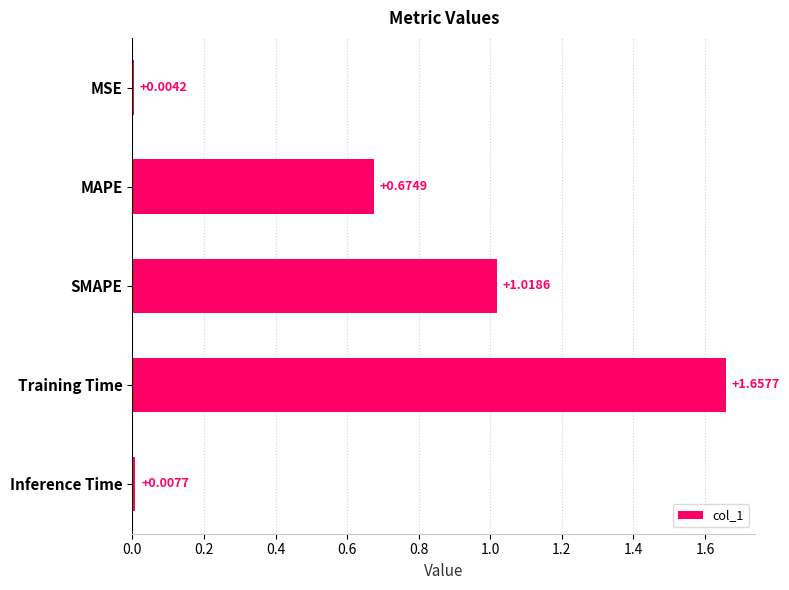

What is the change in value from SMAPE to Training Time?

+0.6